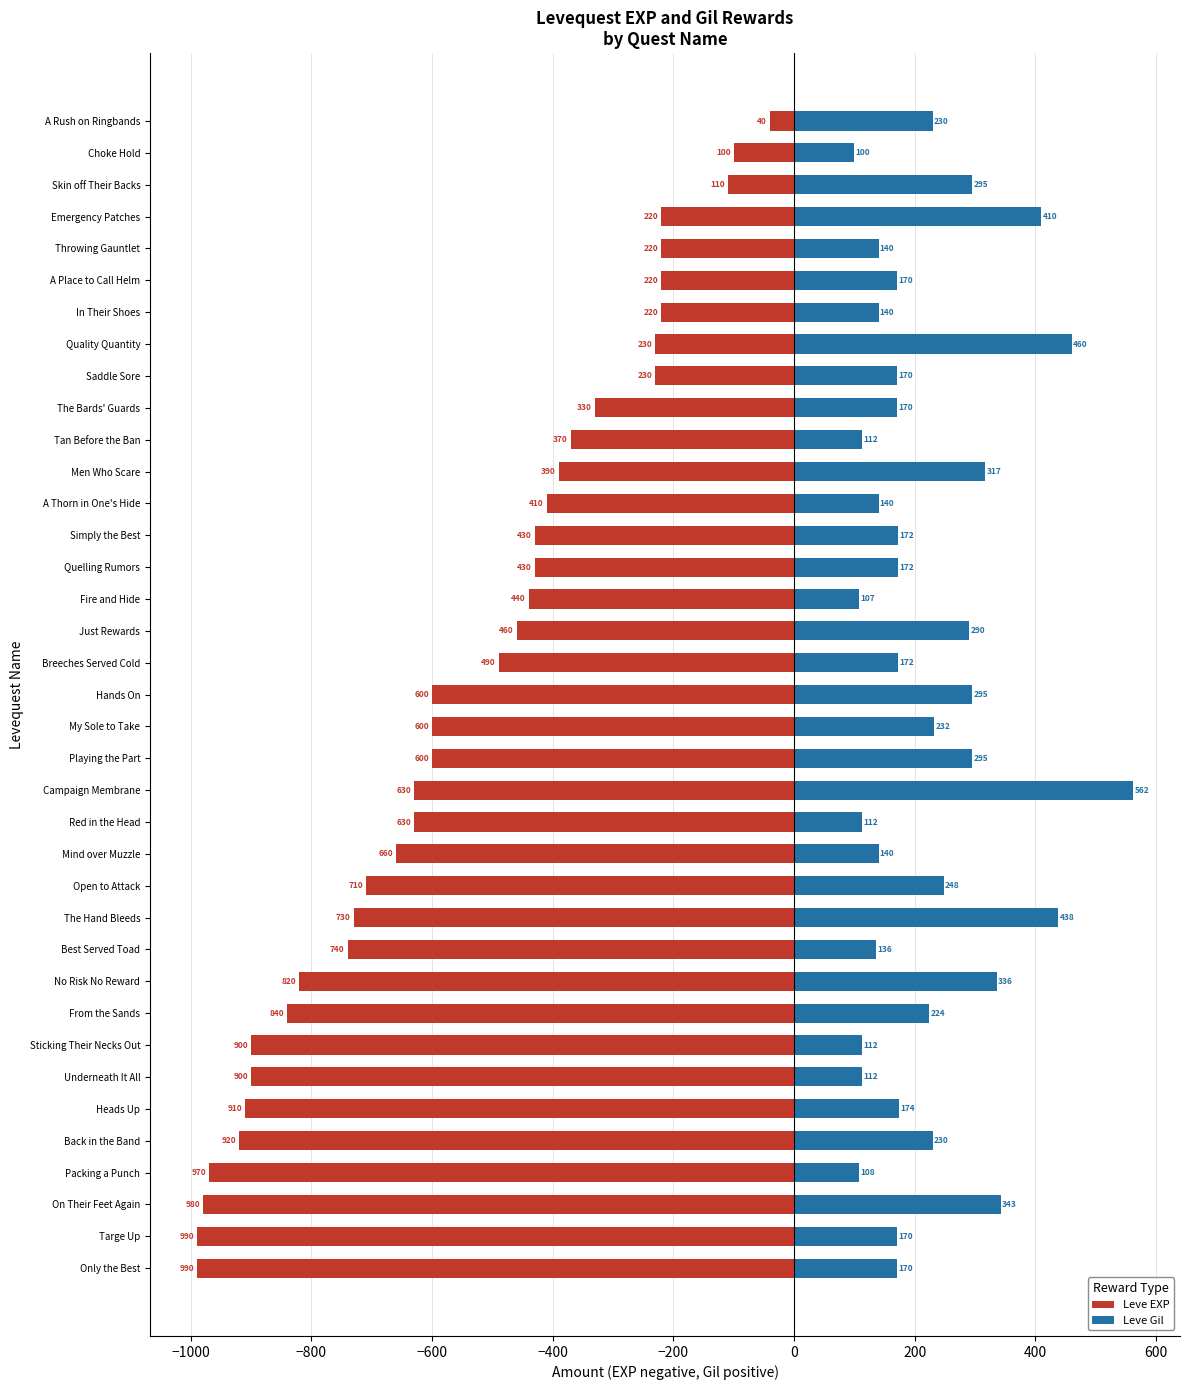

How many values in the Leve EXP series exceed -600?

18